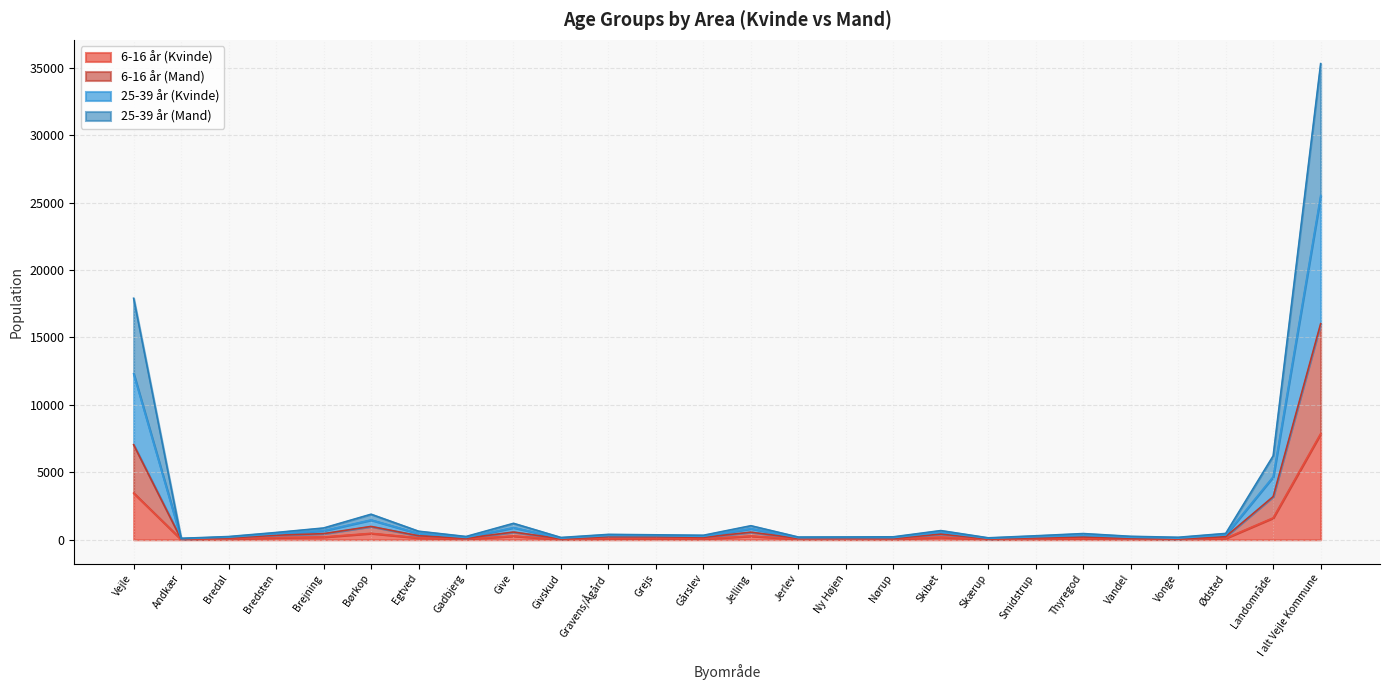

What is the total value across all series at Ødsted?

470